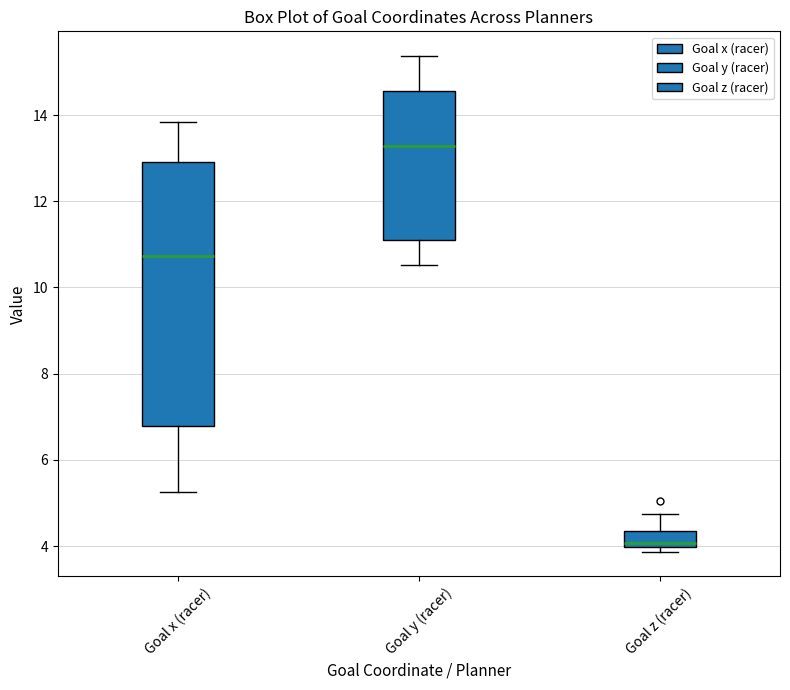

Reading left to right, transcribe this box plot: for each box, give where its median line is, the range the box spans, and where its two whiskers end, as read against the y-axis. The values are not printed on the chart, so give them approximately, as read against the axis.

Goal x (racer): median 10.8, box 6.8 to 13.0, whiskers 5.2 to 13.8
Goal y (racer): median 13.2, box 11.0 to 14.6, whiskers 10.6 to 15.4
Goal z (racer): median 4.0 (just above the box's lower edge), box 4.0 to 4.4, whiskers 3.8 to 4.8